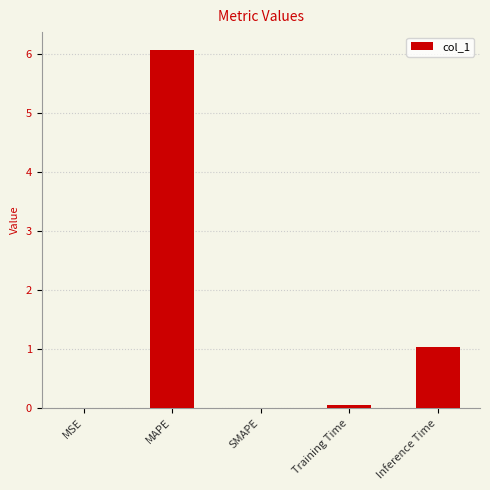

What is the greatest value displayed?

6.1